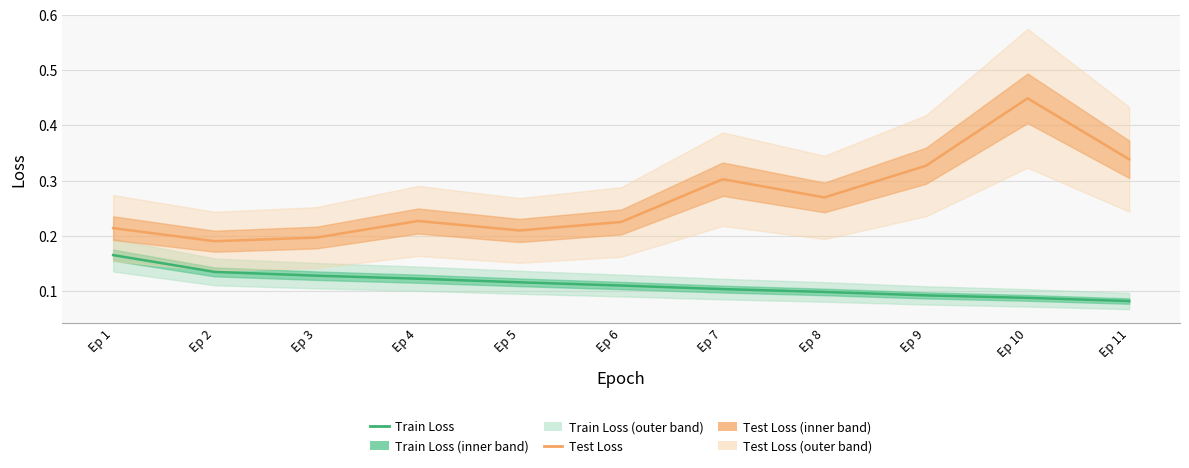

What is the average value of the Train Loss series?

0.1